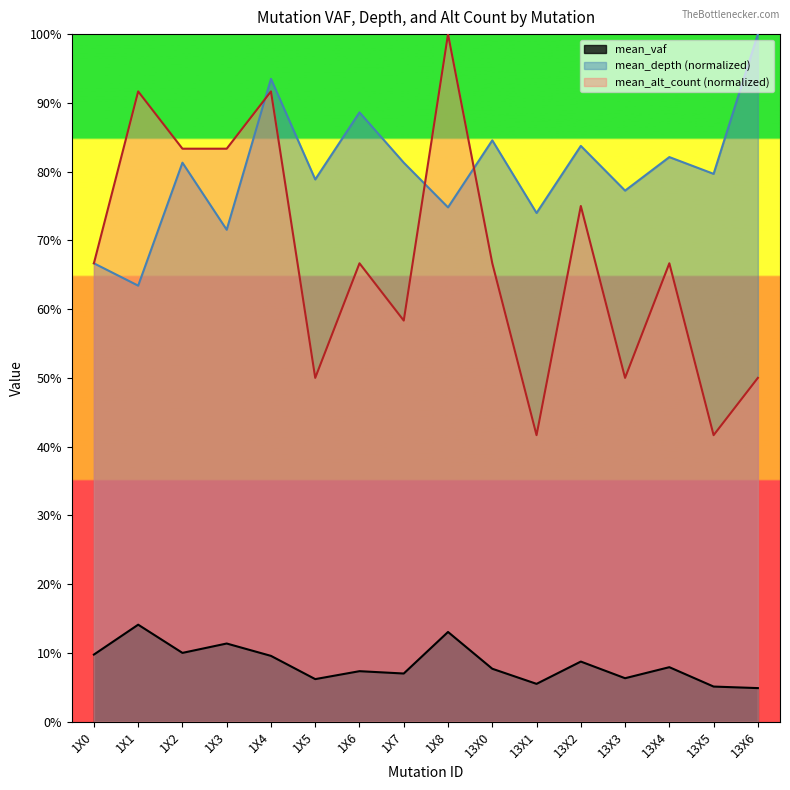

Which series changed the most between 1X0 and 13X2?

mean_depth (normalized)